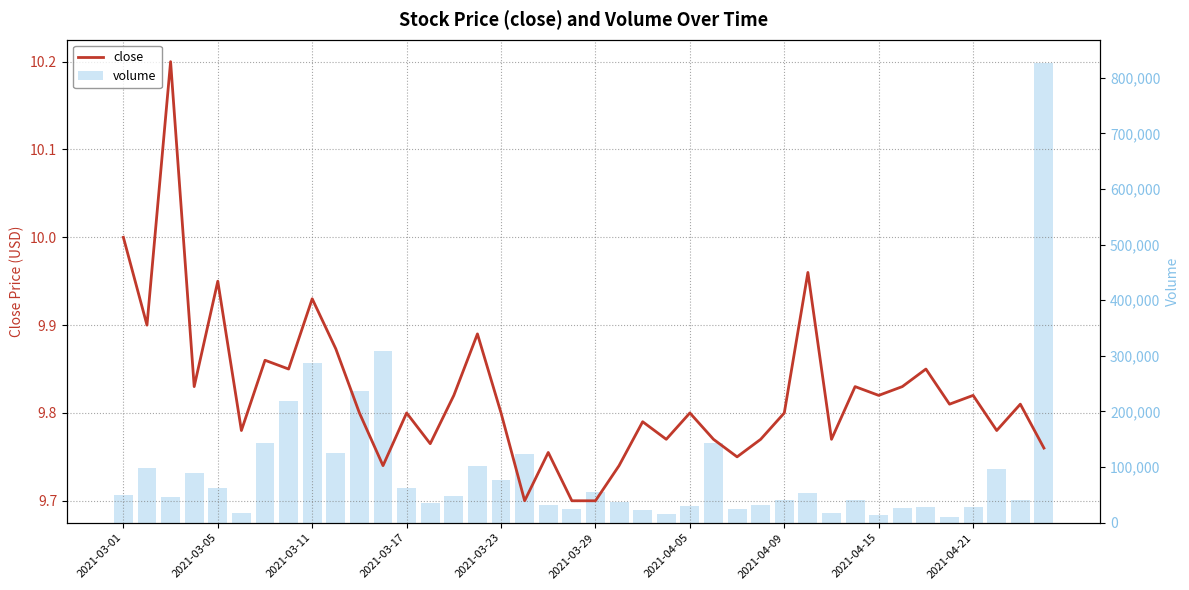

What is the difference between the maximum and minimum values in the volume series?

816800.0